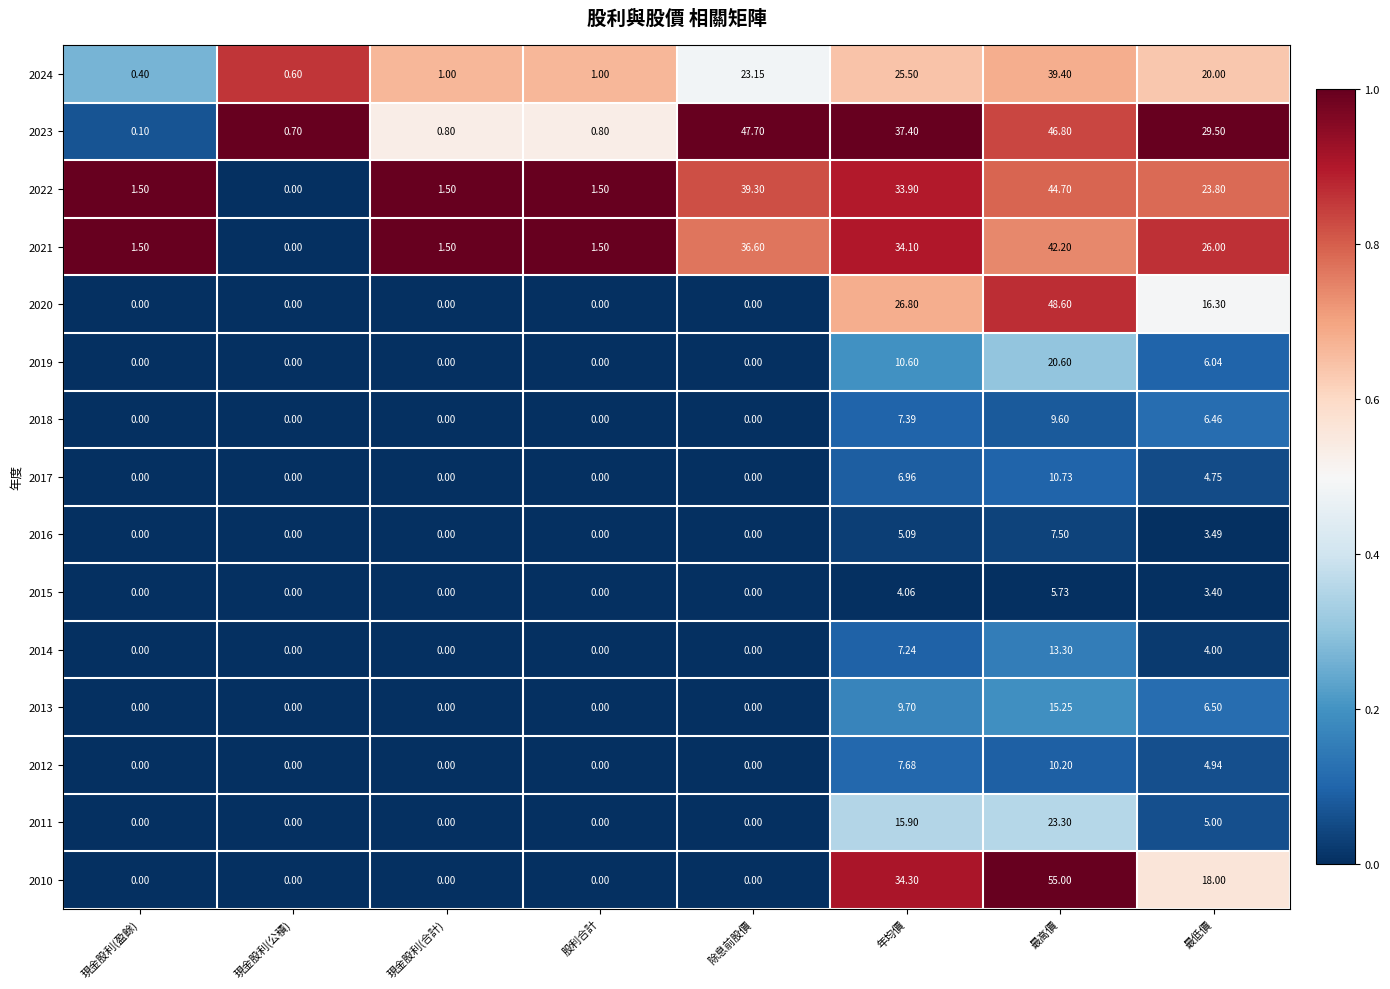

What is the difference between the highest and lowest values at 年均價?

33.3